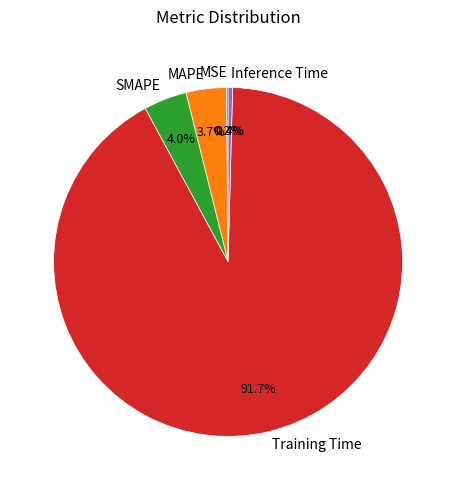

What is the largest slice in the pie chart?

Training Time